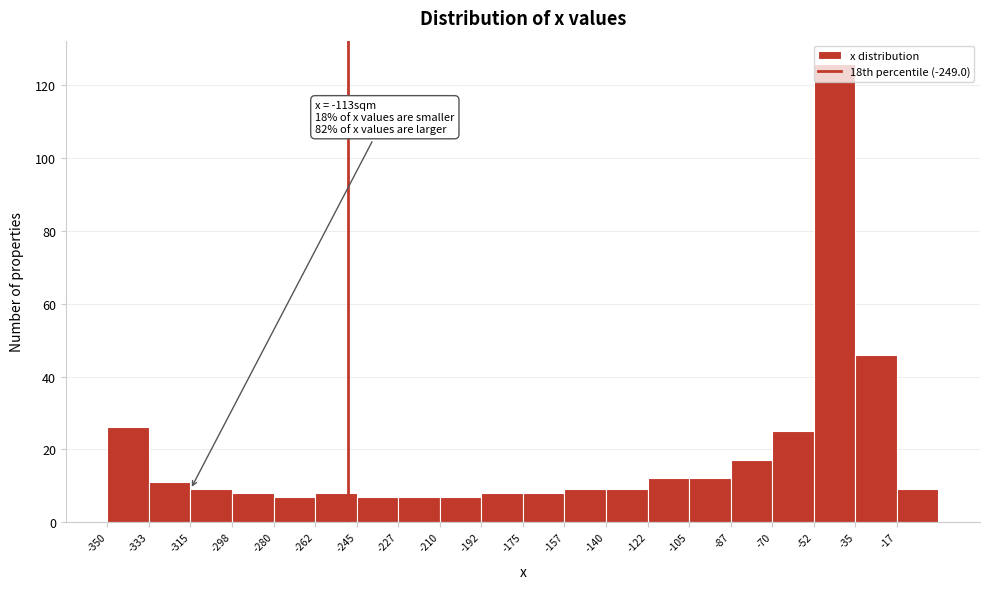

Which range on the x-axis has the tallest bar?

-52 to -36